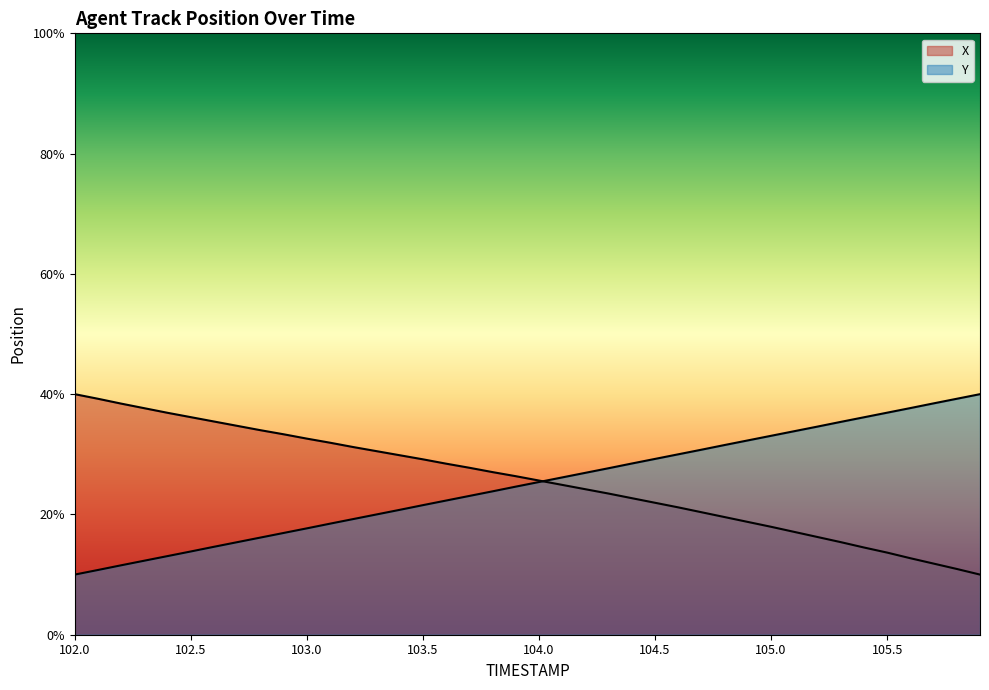

How many values in the X series are below 26?

20